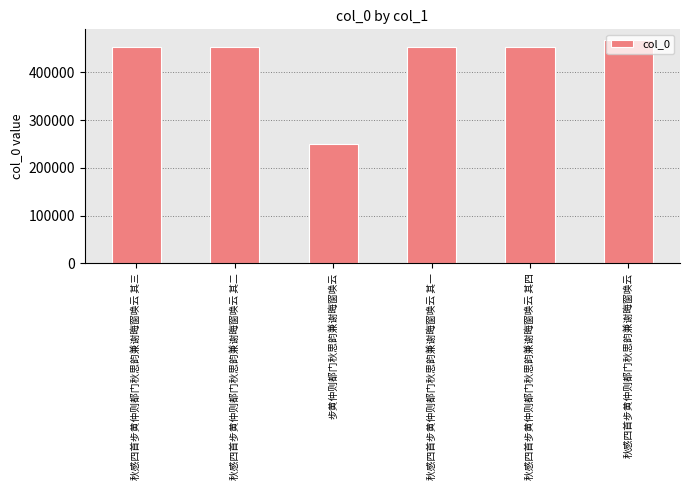

What is the approximate value at 秋感四首步黄仲则都门秋思韵兼谢晦窗唤云 其四?

452023